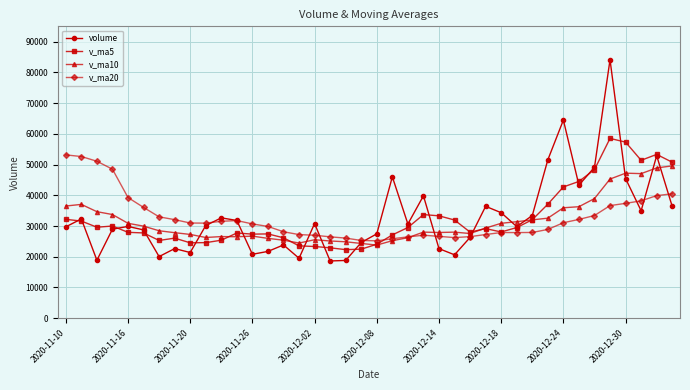

What is the value of the v_ma10 point at the 7th from the left?

28465.1